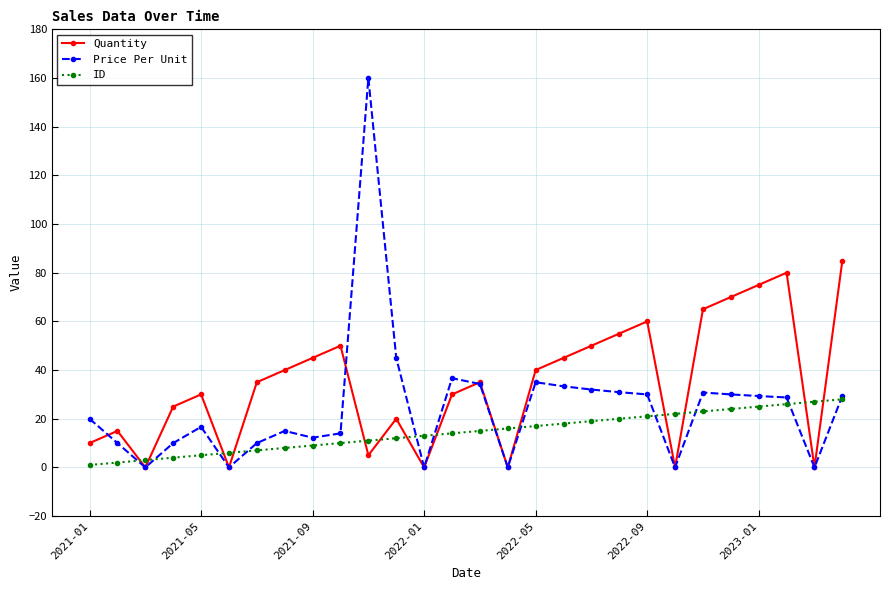

Which series ends up on top after the final intersection of Quantity and ID?

Quantity